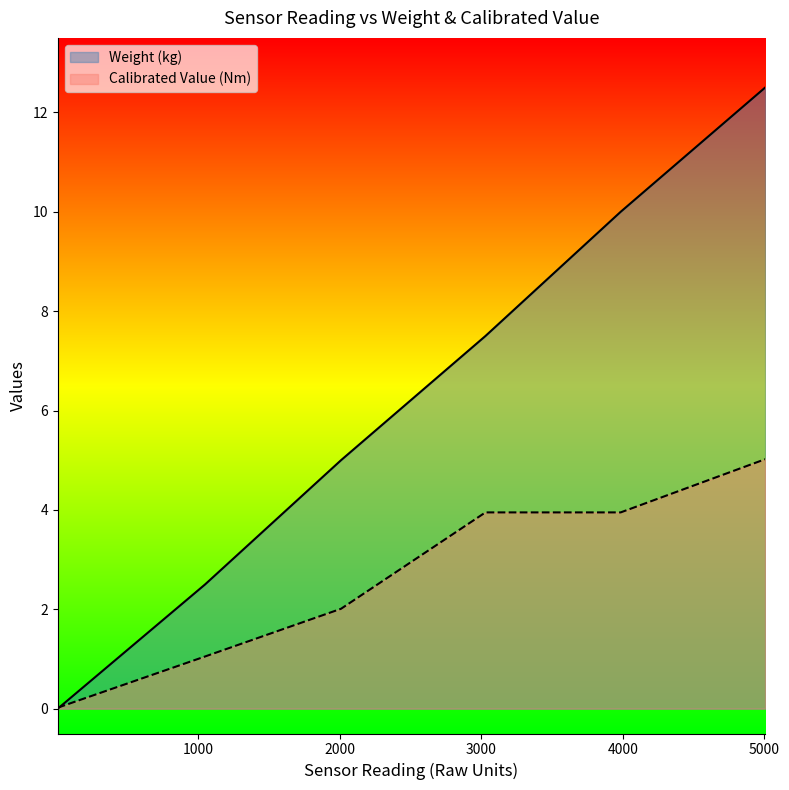

Which category has the highest value in the Weight (kg) series?

5005